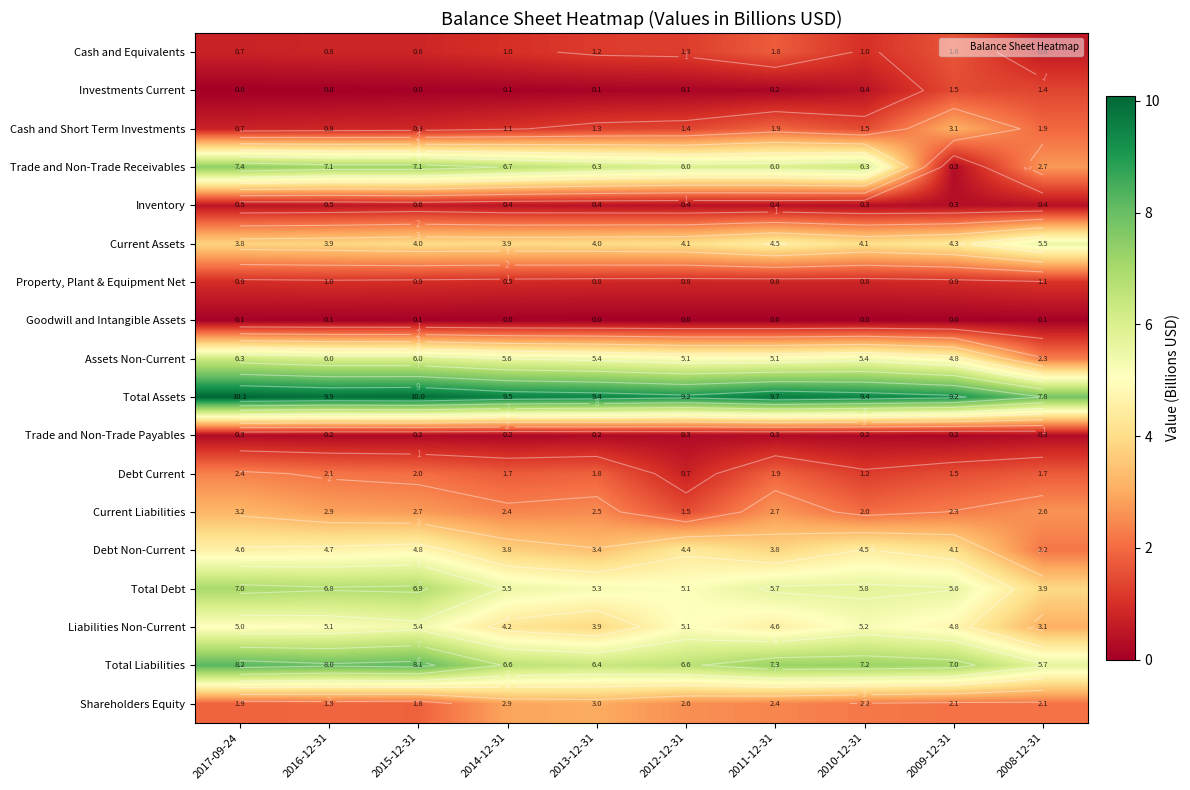

Where is Total Debt nearest to the value 5?

2012-12-31